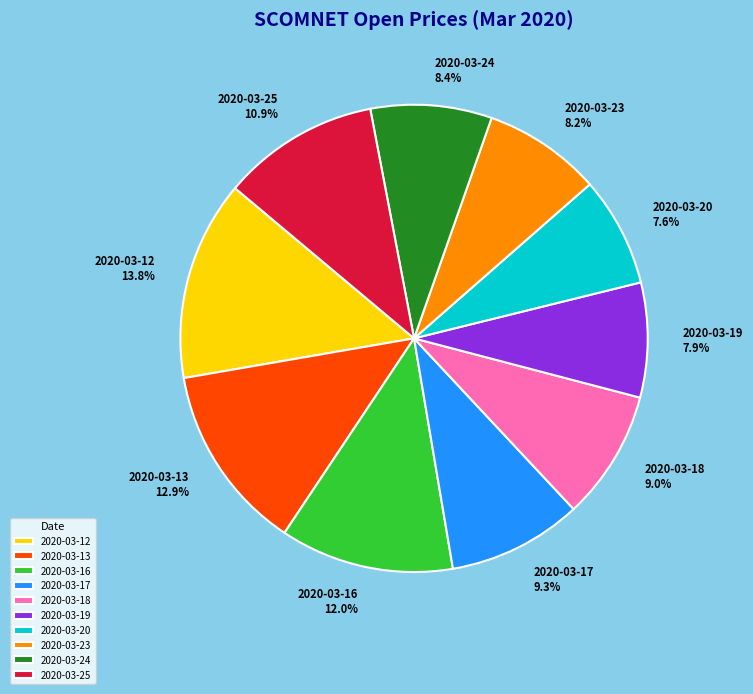

Count the number of slices in the pie.

10